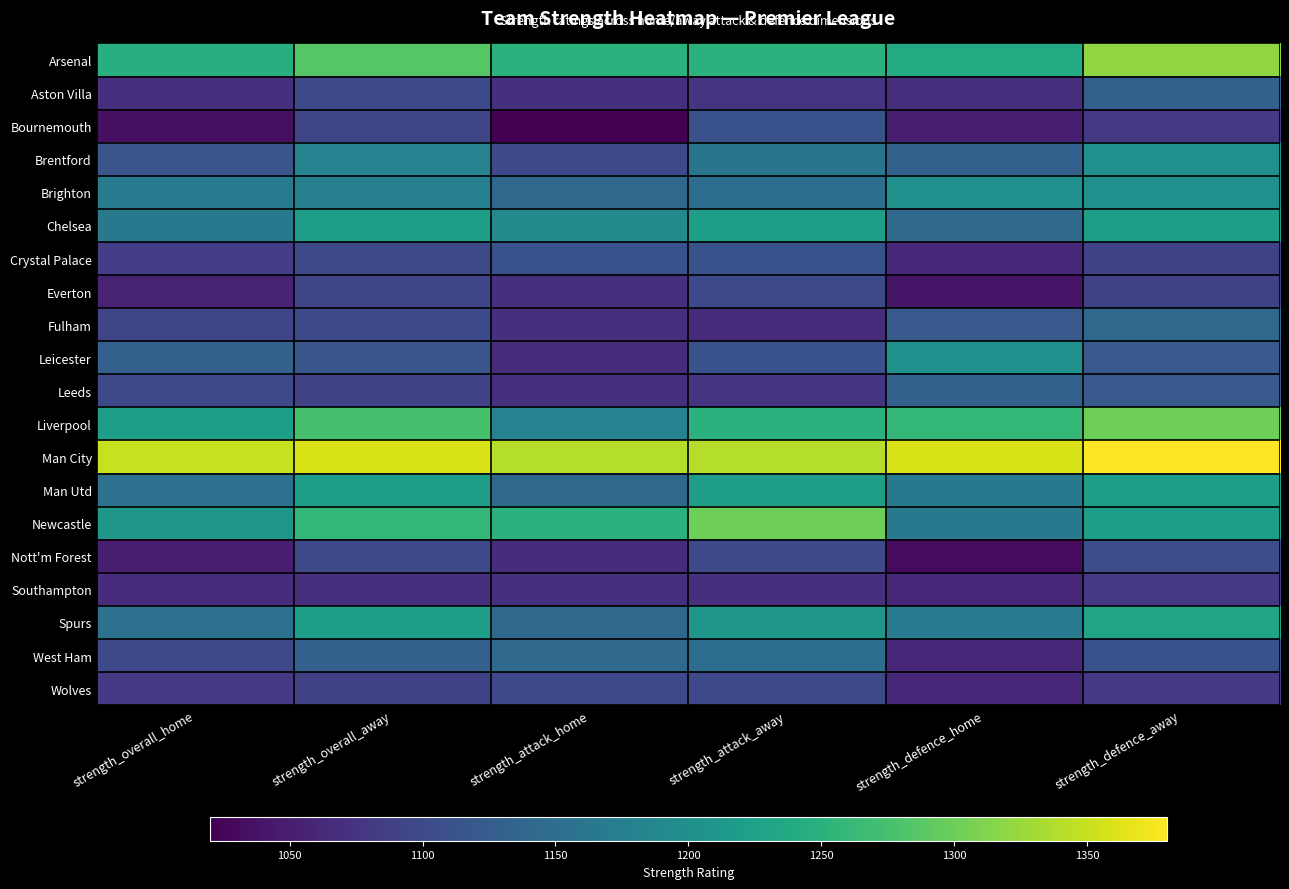

Reading left to right, what are all the values shown in this chart?

Arsenal: strength_overall_home=1245	strength_overall_away=1285	strength_attack_home=1250	strength_attack_away=1250	strength_defence_home=1240	strength_defence_away=1320
Aston Villa: strength_overall_home=1070	strength_overall_away=1100	strength_attack_home=1070	strength_attack_away=1075	strength_defence_home=1070	strength_defence_away=1130
Bournemouth: strength_overall_home=1035	strength_overall_away=1095	strength_attack_home=1020	strength_attack_away=1110	strength_defence_home=1050	strength_defence_away=1080
Brentford: strength_overall_home=1115	strength_overall_away=1180	strength_attack_home=1100	strength_attack_away=1160	strength_defence_home=1130	strength_defence_away=1200
Brighton: strength_overall_home=1170	strength_overall_away=1175	strength_attack_home=1140	strength_attack_away=1150	strength_defence_home=1200	strength_defence_away=1200
Chelsea: strength_overall_home=1165	strength_overall_away=1220	strength_attack_home=1190	strength_attack_away=1220	strength_defence_home=1140	strength_defence_away=1220
Crystal Palace: strength_overall_home=1085	strength_overall_away=1100	strength_attack_home=1110	strength_attack_away=1110	strength_defence_home=1060	strength_defence_away=1090
Everton: strength_overall_home=1055	strength_overall_away=1095	strength_attack_home=1070	strength_attack_away=1100	strength_defence_home=1040	strength_defence_away=1090
Fulham: strength_overall_home=1095	strength_overall_away=1100	strength_attack_home=1070	strength_attack_away=1065	strength_defence_home=1120	strength_defence_away=1140
Leicester: strength_overall_home=1130	strength_overall_away=1115	strength_attack_home=1065	strength_attack_away=1110	strength_defence_home=1200	strength_defence_away=1120
Leeds: strength_overall_home=1100	strength_overall_away=1090	strength_attack_home=1070	strength_attack_away=1075	strength_defence_home=1130	strength_defence_away=1120
Liverpool: strength_overall_home=1220	strength_overall_away=1275	strength_attack_home=1180	strength_attack_away=1250	strength_defence_home=1260	strength_defence_away=1300
Man City: strength_overall_home=1350	strength_overall_away=1360	strength_attack_home=1340	strength_attack_away=1340	strength_defence_home=1360	strength_defence_away=1380
Man Utd: strength_overall_home=1155	strength_overall_away=1220	strength_attack_home=1140	strength_attack_away=1220	strength_defence_home=1165	strength_defence_away=1220
Newcastle: strength_overall_home=1210	strength_overall_away=1260	strength_attack_home=1250	strength_attack_away=1300	strength_defence_home=1165	strength_defence_away=1220
Nott'm Forest: strength_overall_home=1050	strength_overall_away=1100	strength_attack_home=1065	strength_attack_away=1100	strength_defence_home=1030	strength_defence_away=1105
Southampton: strength_overall_home=1065	strength_overall_away=1070	strength_attack_home=1070	strength_attack_away=1070	strength_defence_home=1060	strength_defence_away=1080
Spurs: strength_overall_home=1155	strength_overall_away=1220	strength_attack_home=1140	strength_attack_away=1210	strength_defence_home=1170	strength_defence_away=1230
West Ham: strength_overall_home=1100	strength_overall_away=1130	strength_attack_home=1145	strength_attack_away=1150	strength_defence_home=1060	strength_defence_away=1110
Wolves: strength_overall_home=1080	strength_overall_away=1090	strength_attack_home=1100	strength_attack_away=1100	strength_defence_home=1060	strength_defence_away=1080